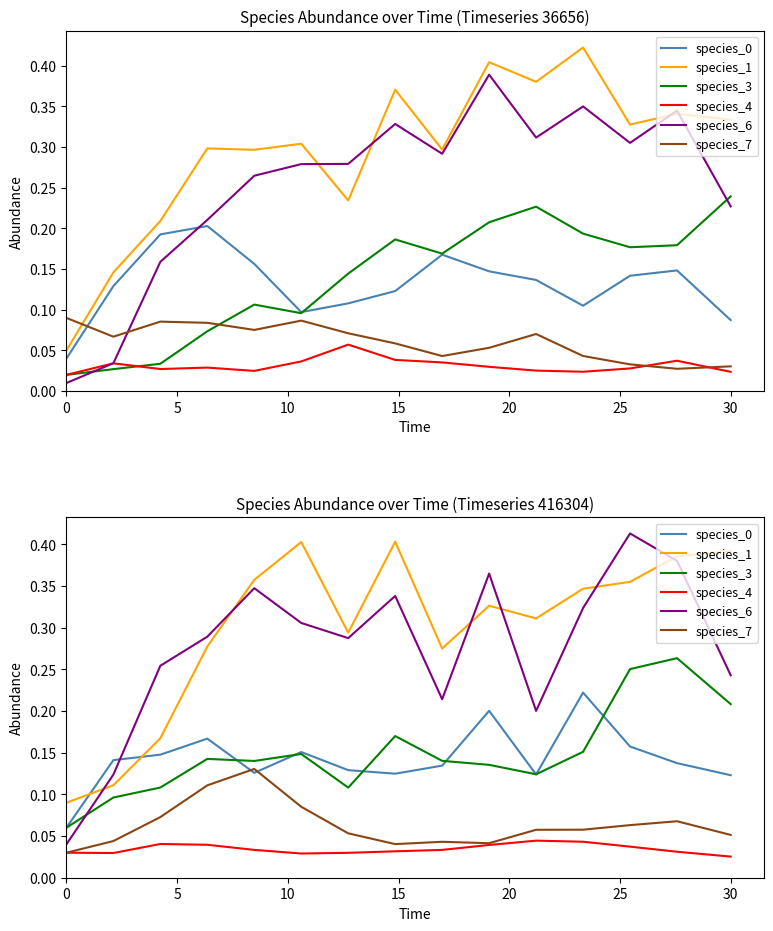

Reading right to left, transcribe all the data shown in this chart.

species_0: 0.1	0.1	0.2	0.2	0.1	0.2	0.1	0.1	0.1	0.2	0.1	0.2	0.1	0.1	0.1
species_1: 0.4	0.4	0.4	0.3	0.3	0.3	0.3	0.4	0.3	0.4	0.4	0.3	0.2	0.1	0.1
species_3: 0.2	0.3	0.3	0.2	0.1	0.1	0.1	0.2	0.1	0.1	0.1	0.1	0.1	0.1	0.1
species_4: 0.0	0.0	0.0	0.0	0.0	0.0	0.0	0.0	0.0	0.0	0.0	0.0	0.0	0.0	0.0
species_6: 0.2	0.4	0.4	0.3	0.2	0.4	0.2	0.3	0.3	0.3	0.3	0.3	0.3	0.1	0.0
species_7: 0.1	0.1	0.1	0.1	0.1	0.0	0.0	0.0	0.1	0.1	0.1	0.1	0.1	0.0	0.0